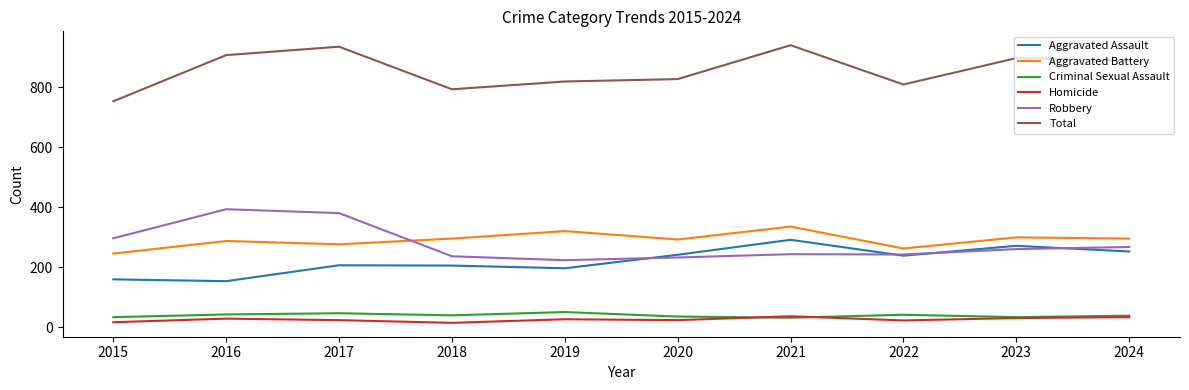

Which series has the largest total across all categories?

Total